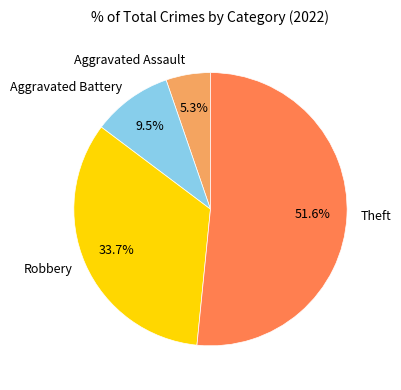

To the nearest percent, what is the combined percentage of Theft and Robbery?

85%